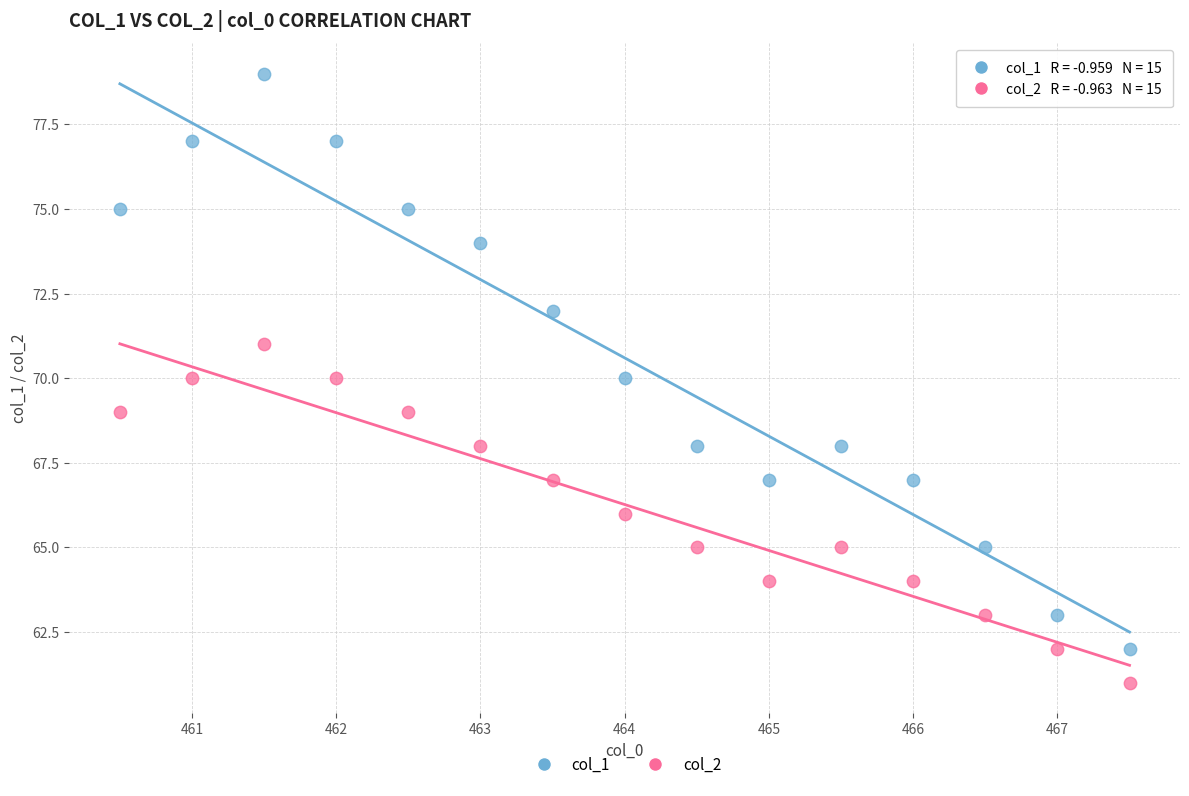

Which series contains the lowest Y value?

col_2